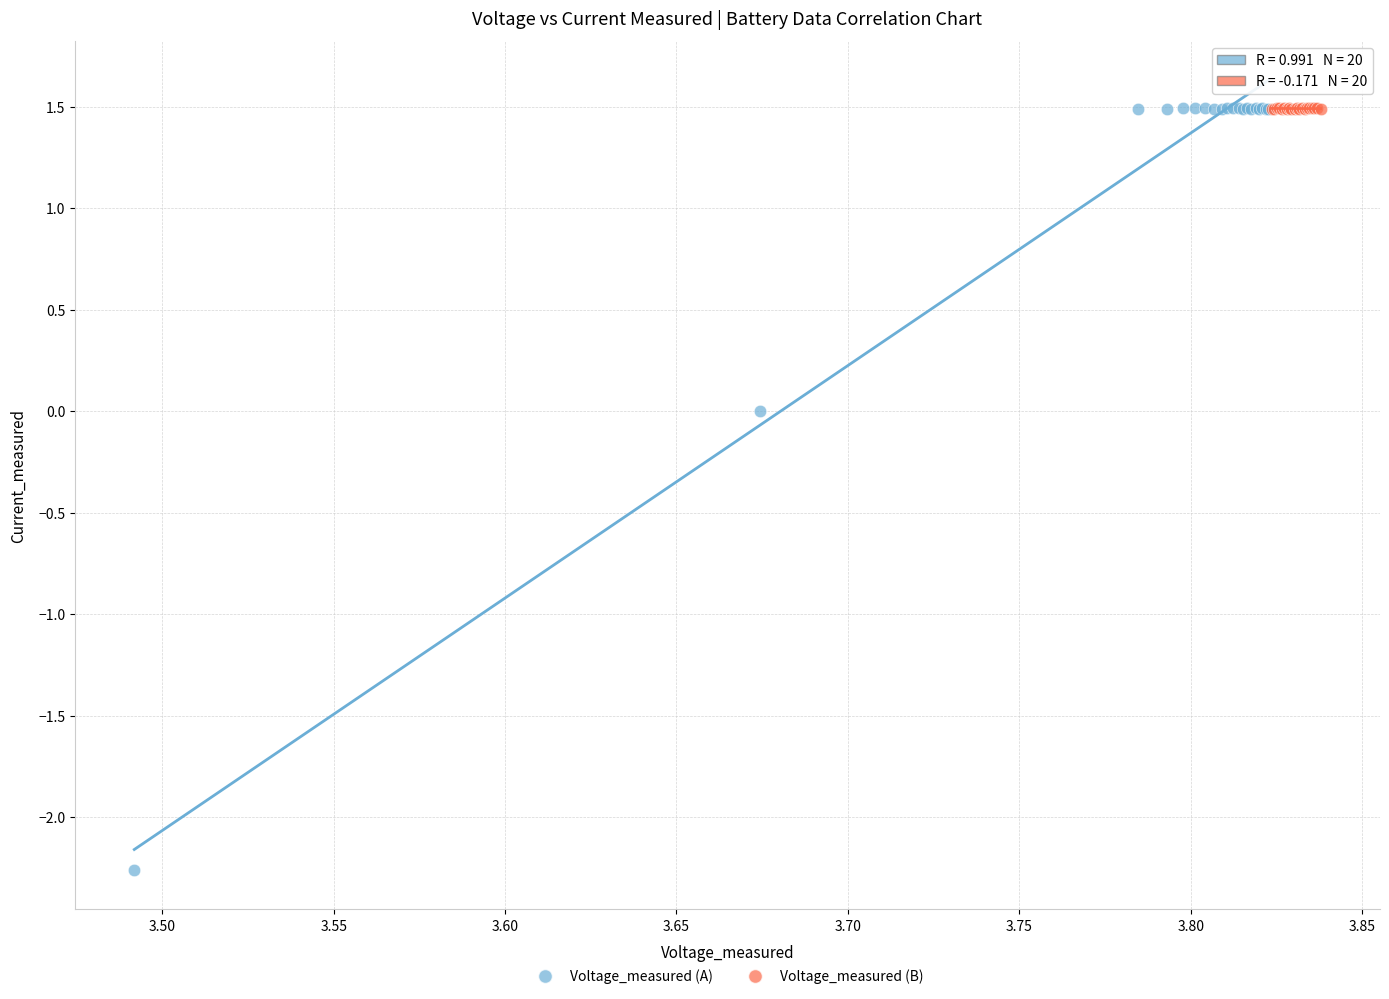

Which series has the widest spread of Y values?

Voltage_measured (A)